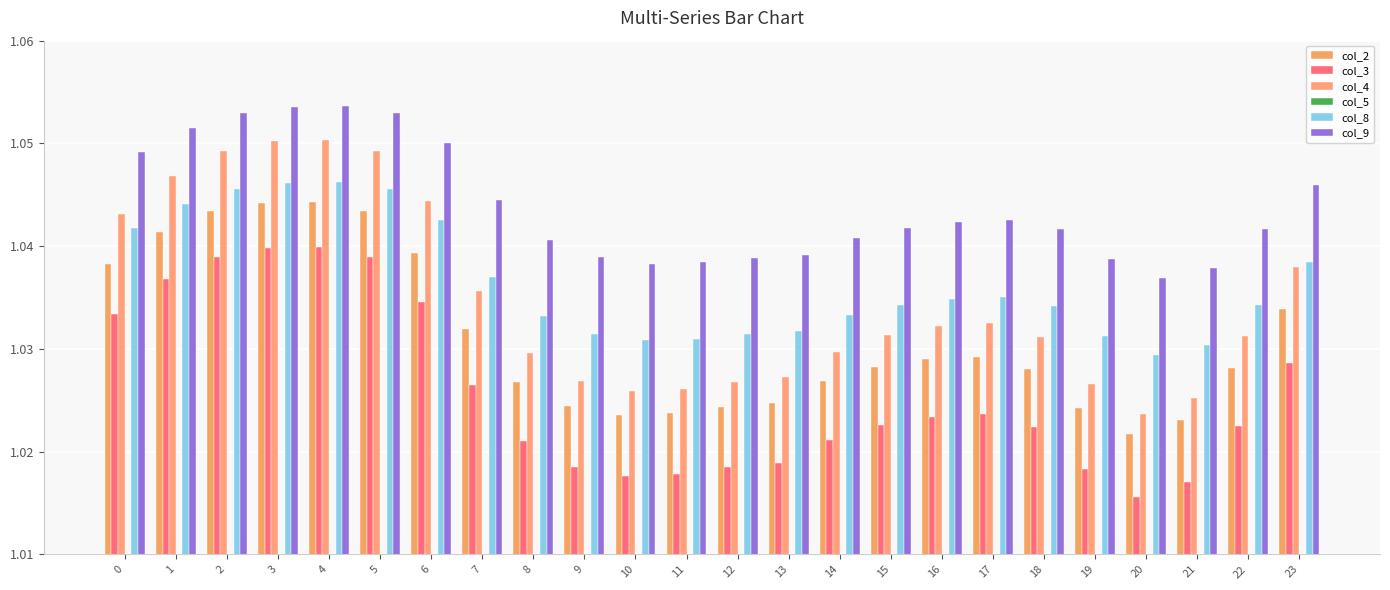

What is the total value across all series at 5?

6.2